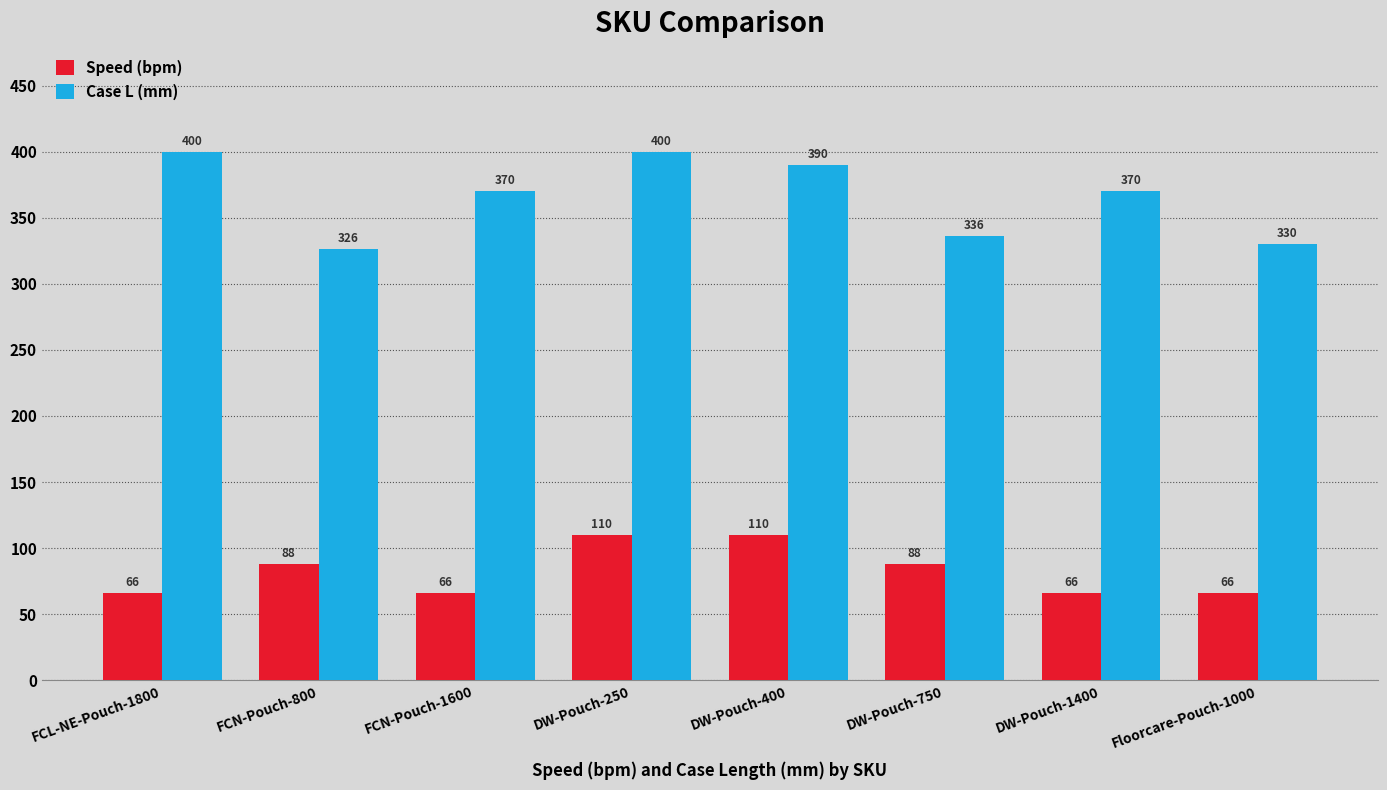

At which label does Case L (mm) reach its minimum?

FCN-Pouch-800